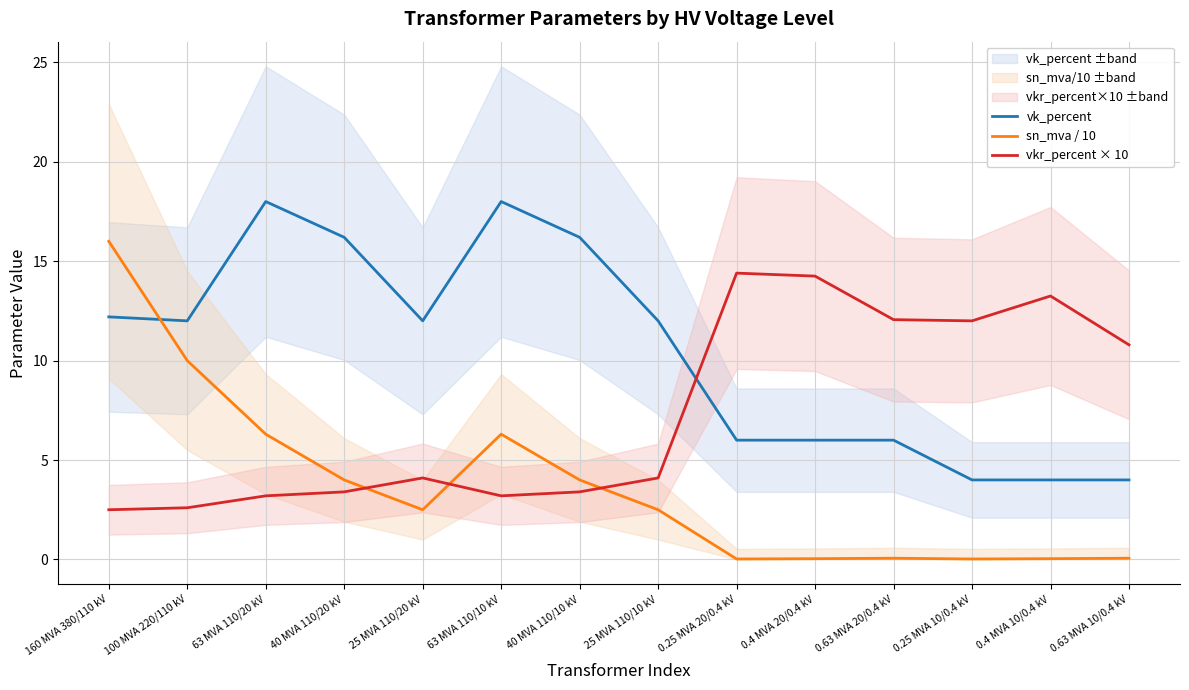

What is the maximum value for sn_mva / 10?

16.0